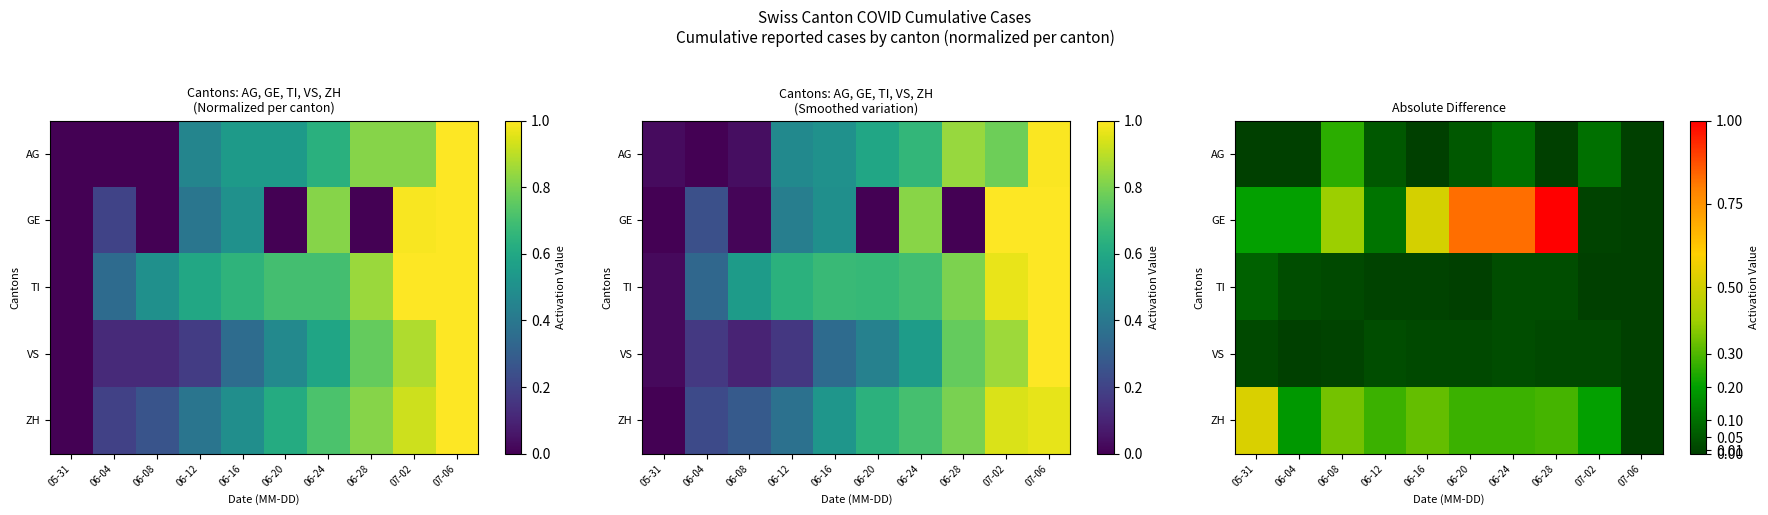

What is the difference between the highest and lowest values at 06-28?

1.0